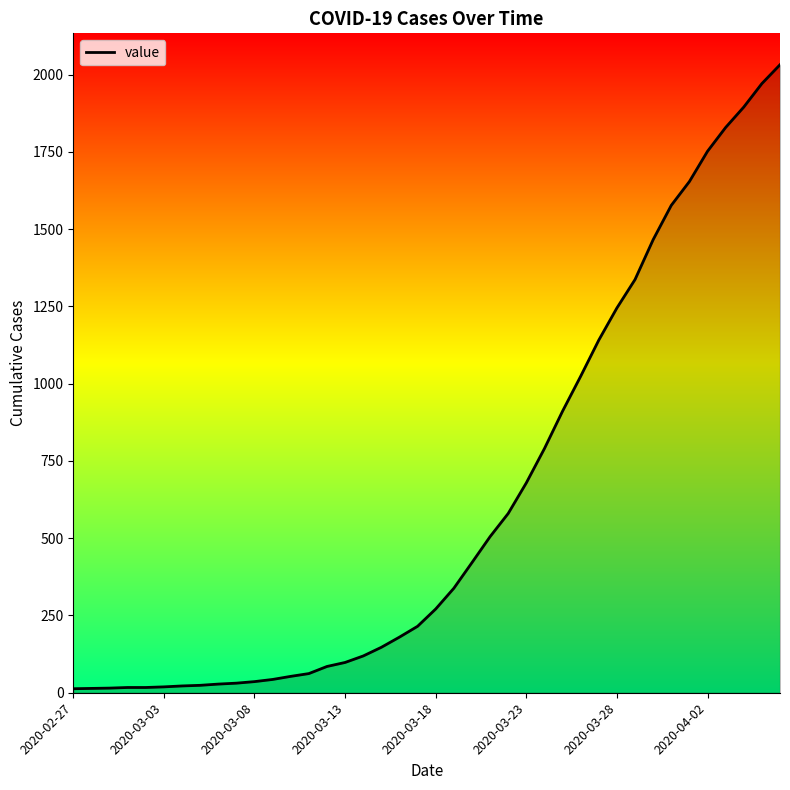

What is the difference between the maximum and minimum values?

2019